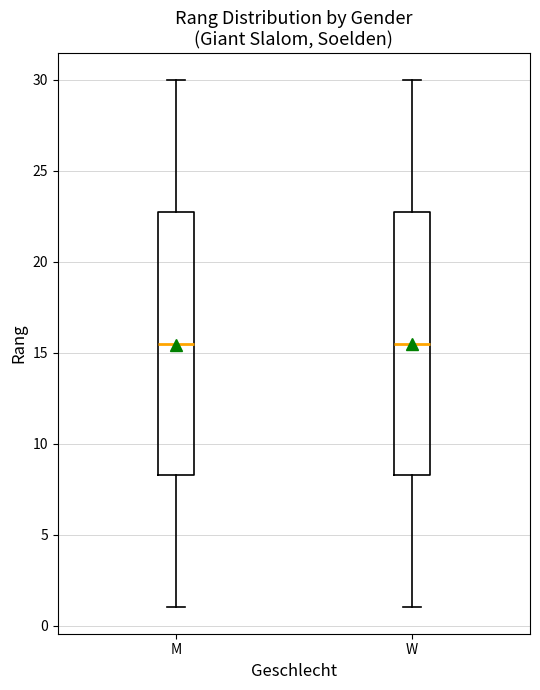

Reading left to right, transcribe this box plot: for each box, give where its median line is, the range the box spans, and where its two whiskers end, as read against the y-axis. The values are not printed on the chart, so give them approximately, as read against the axis.

M: median 15.5, box 8.5 to 23.0, whiskers 1.0 to 30.0
W: median 15.5, box 8.5 to 23.0, whiskers 1.0 to 30.0